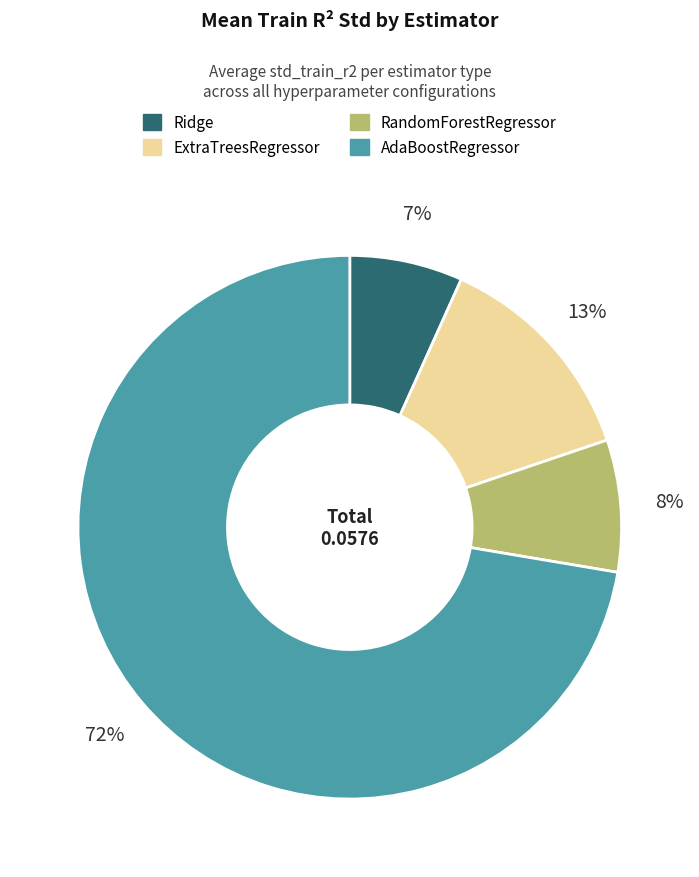

Between RandomForestRegressor and ExtraTreesRegressor, which is larger?

ExtraTreesRegressor